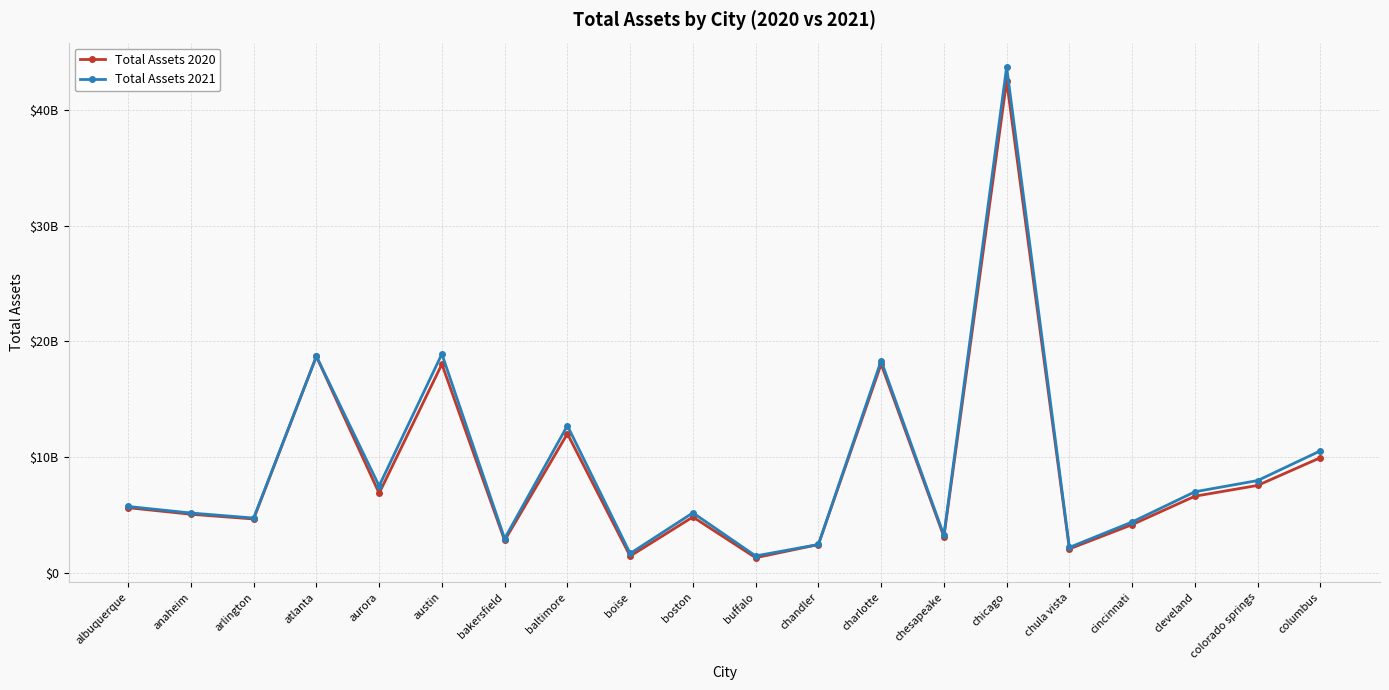

Where is Total Assets 2020 nearest to the value 21891498950?

atlanta